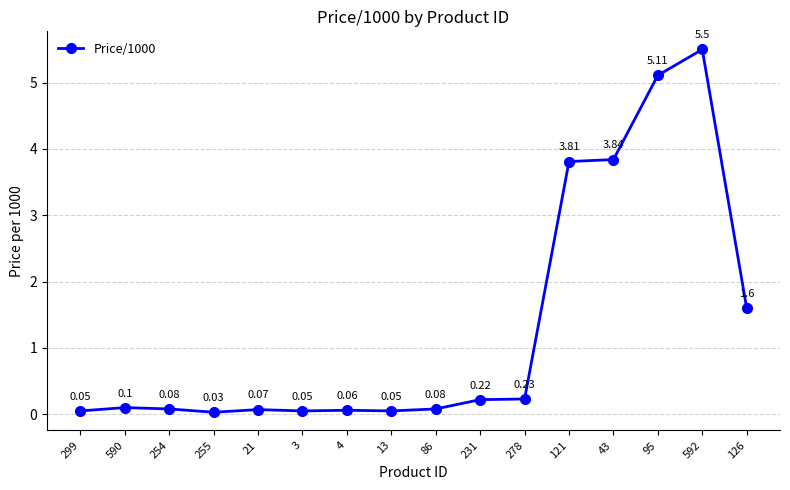

True or false: there are more than 2 points higher than both neighbors.

True